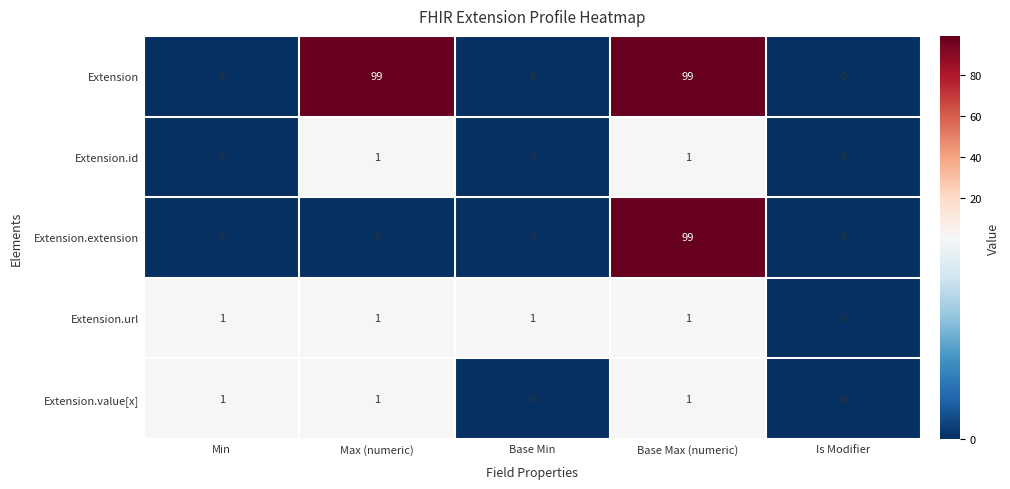

How many values in the Extension.url series are below 1?

1